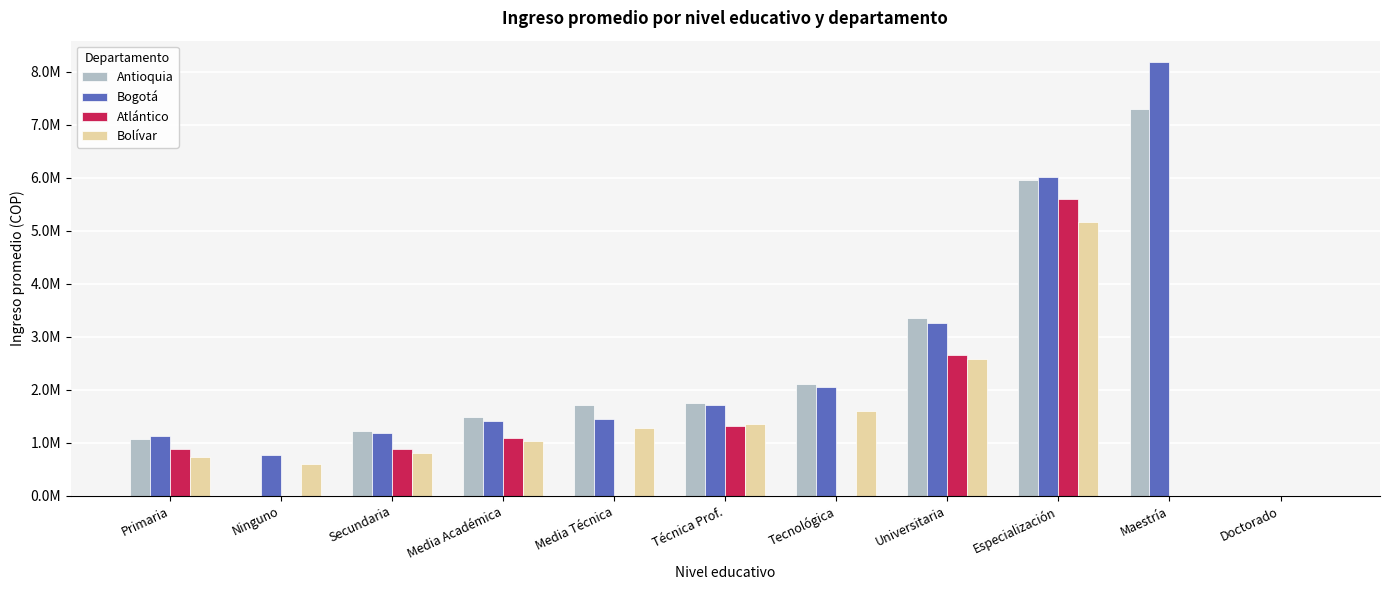

Are the bars horizontal?

No